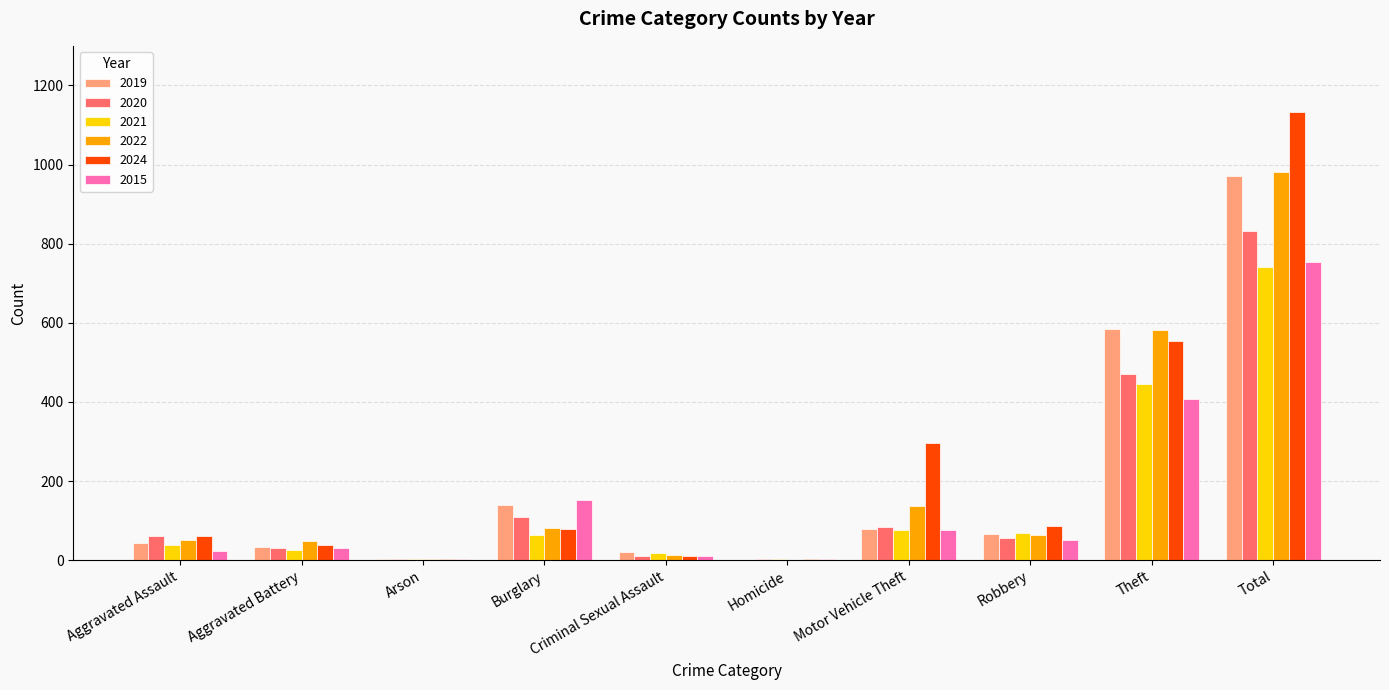

Between Motor Vehicle Theft and Robbery, which series saw the biggest shift?

2024